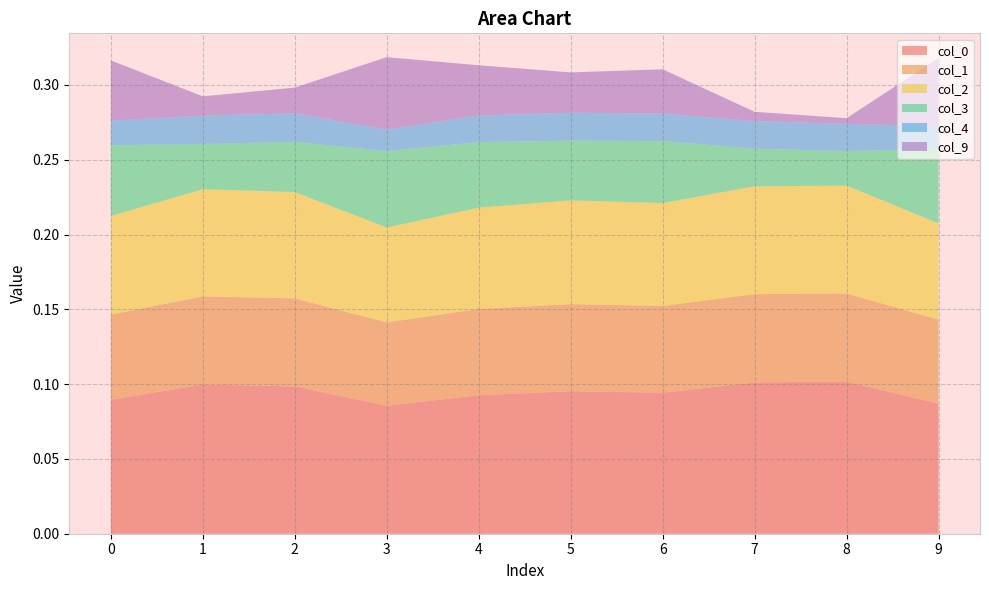

Reading left to right, extract all data points from this chart.

0: 0.1	0.1	0.1	0.1	0.1	0.1	0.1	0.1	0.1	0.1
1: 0.1	0.1	0.1	0.1	0.1	0.1	0.1	0.1	0.1	0.1
2: 0.1	0.1	0.1	0.1	0.1	0.1	0.1	0.1	0.1	0.1
3: 0.0	0.0	0.0	0.1	0.0	0.0	0.0	0.0	0.0	0.0
4: 0.0	0.0	0.0	0.0	0.0	0.0	0.0	0.0	0.0	0.0
9: 0.0	0.0	0.0	0.0	0.0	0.0	0.0	0.0	0.0	0.0